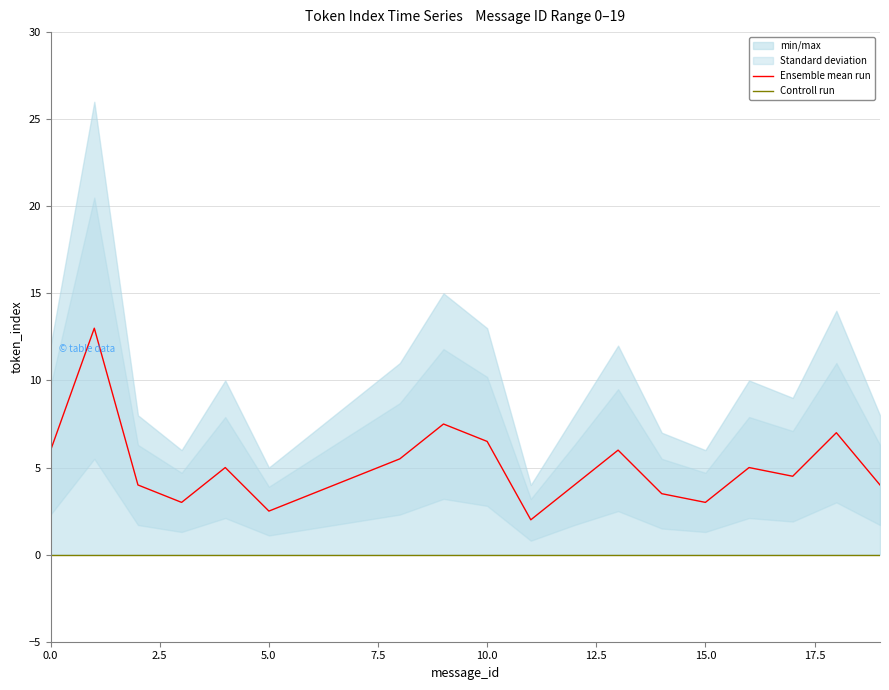

What is the spread (max minus min) of values at 10?

6.5